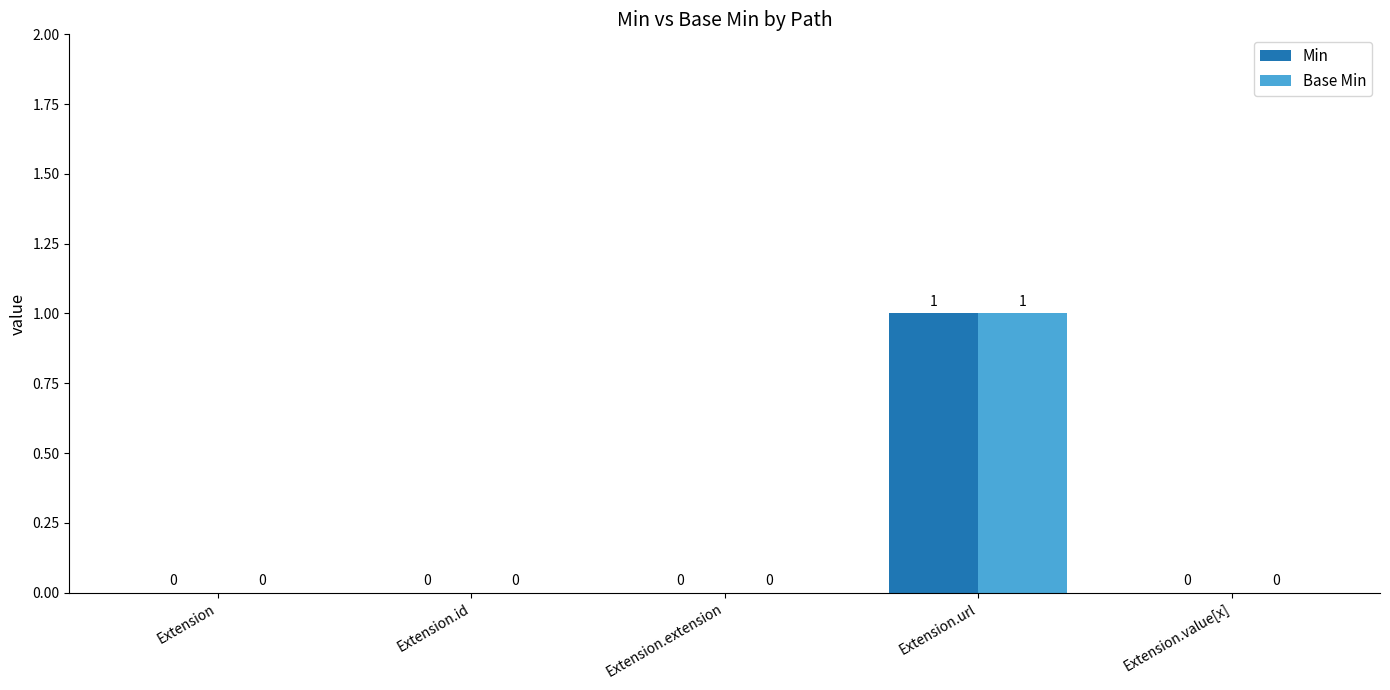

The Base Min series shows 0 at Extension.extension. True or false?

True